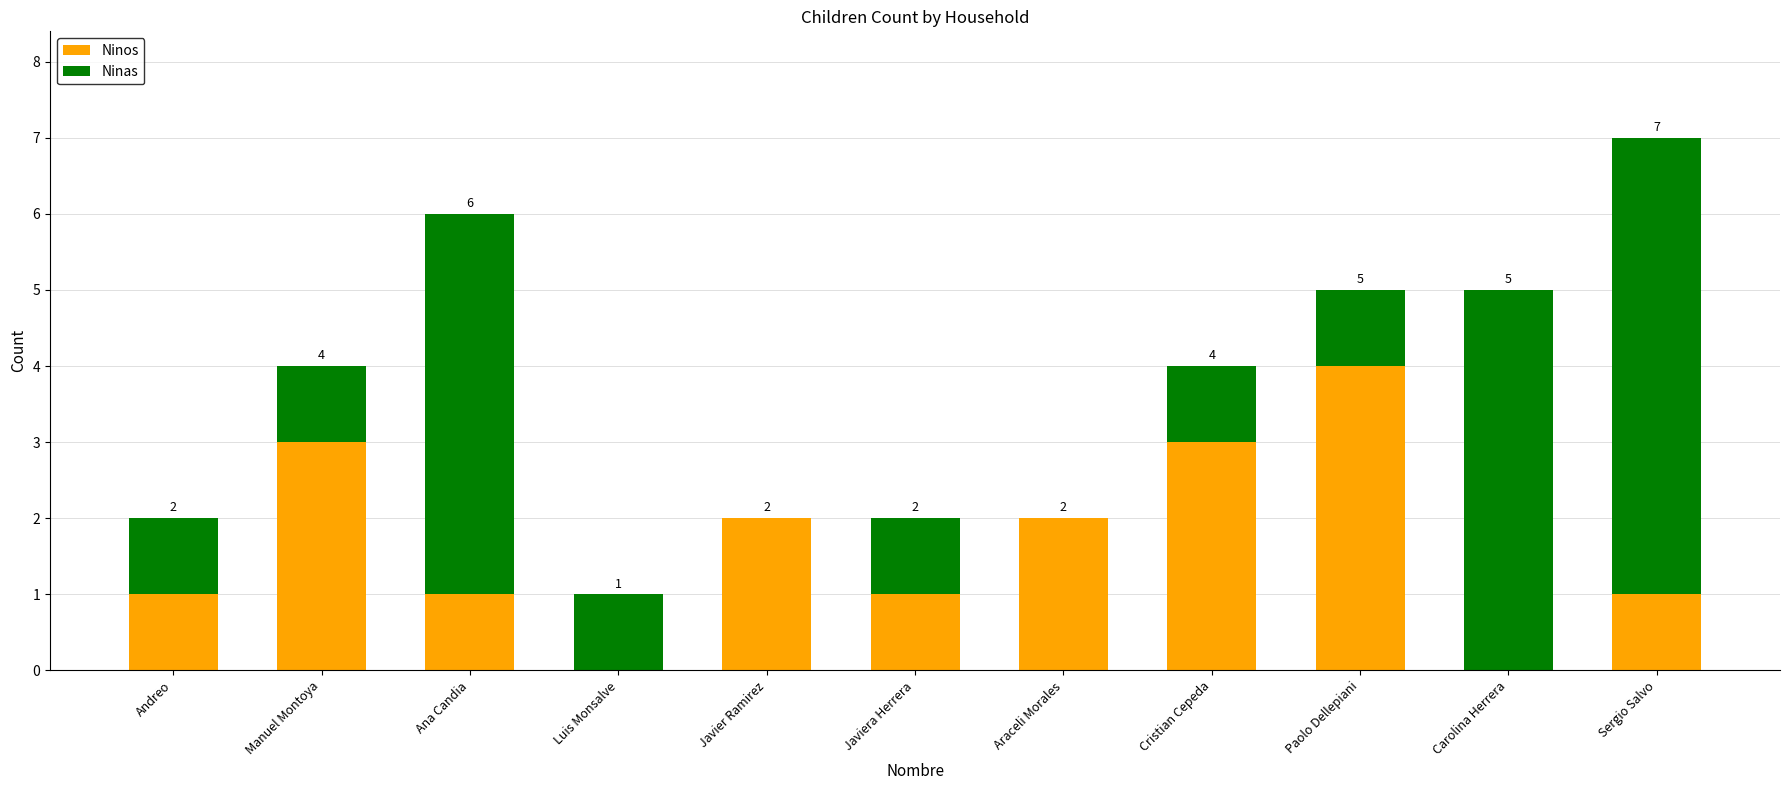

The Ninos series shows 3 at Manuel Montoya. True or false?

True